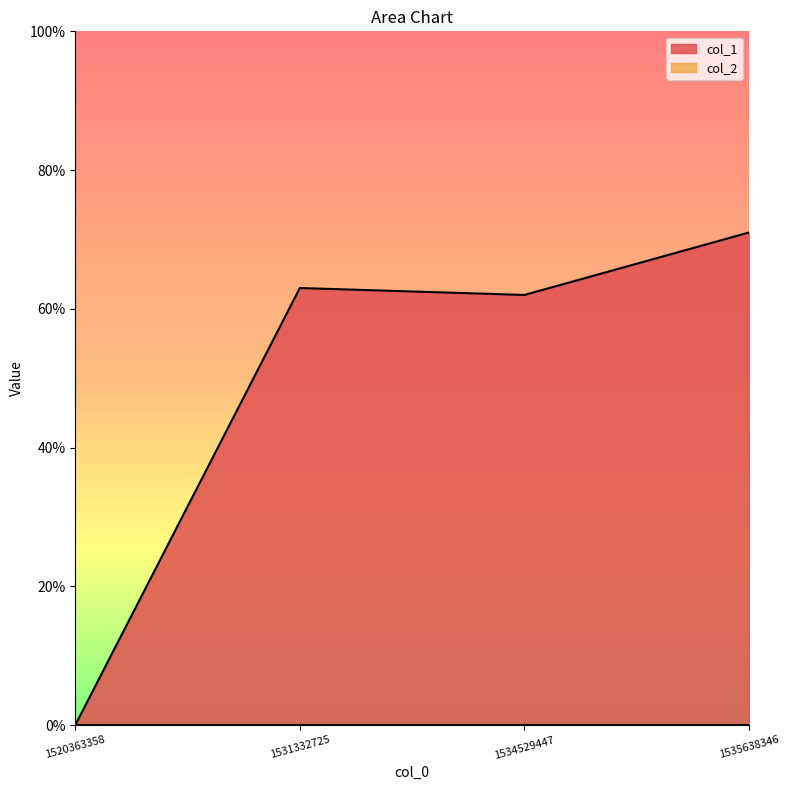

How many lines are shown in the chart?

2